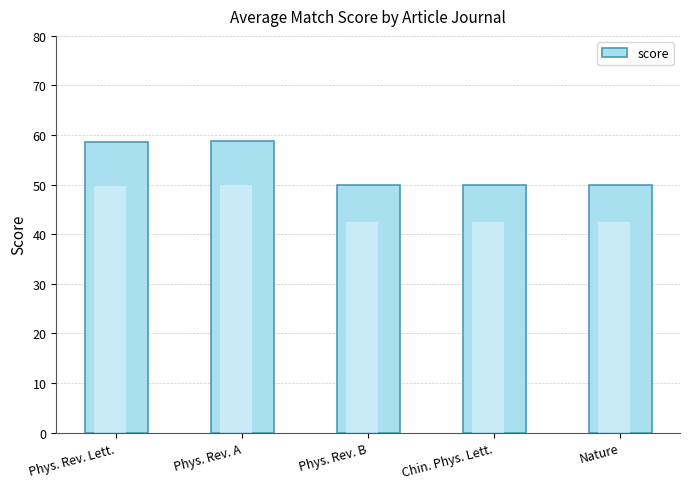

Approximately how many times larger is the value at Phys. Rev. A compared to Phys. Rev. Lett.?

1.0